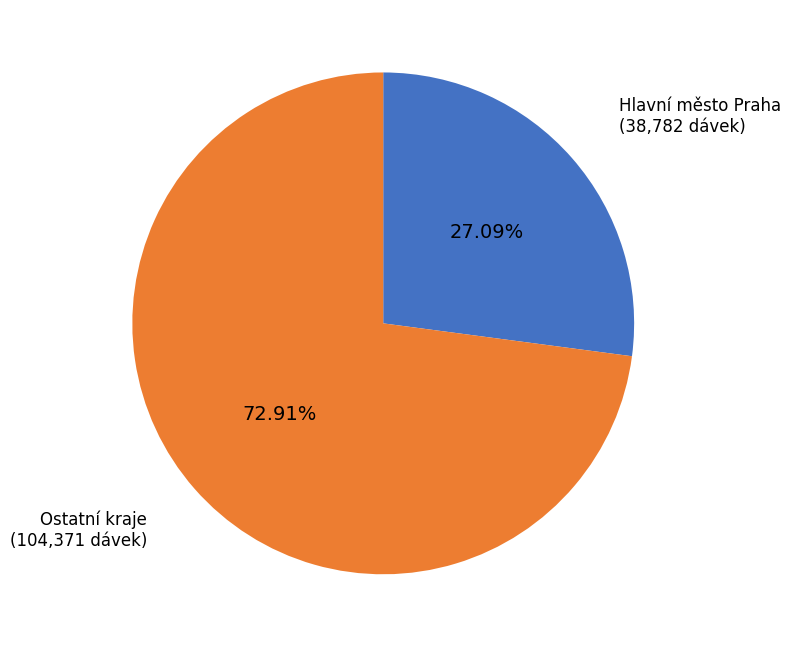

Approximately how many times larger is the value at Hlavní město Praha (38,782 dávek) compared to Ostatní kraje (104,371 dávek)?

0.4